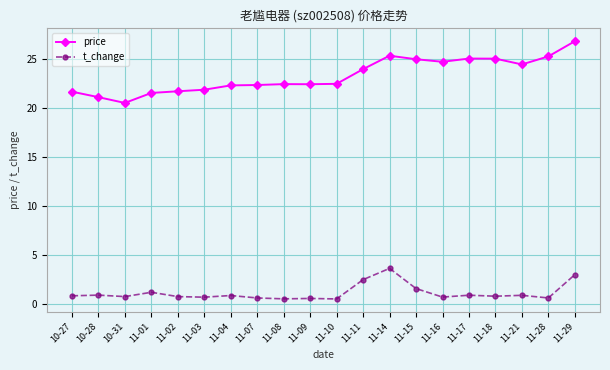

What is the sum of the t_change values at 11-07 and 11-17?

1.5